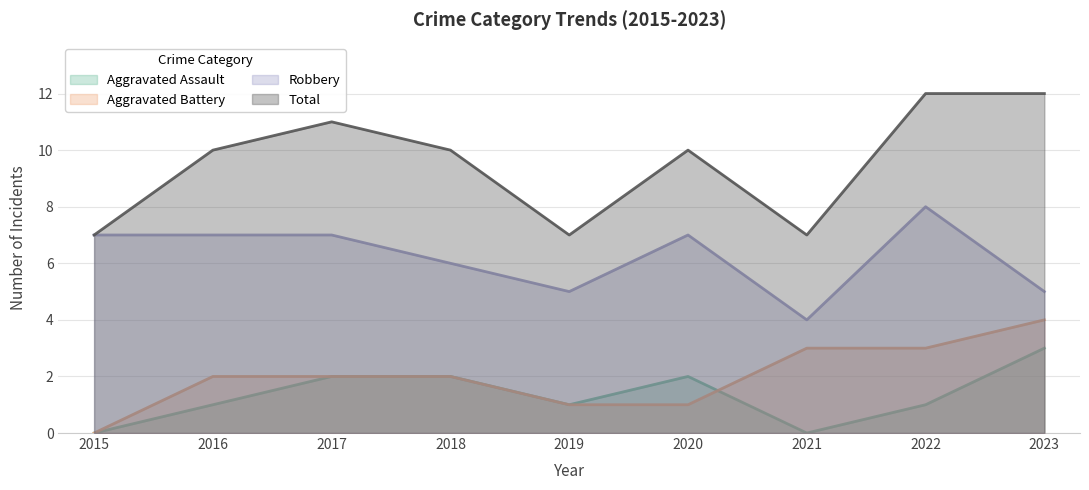

How many data points does each series have?

9